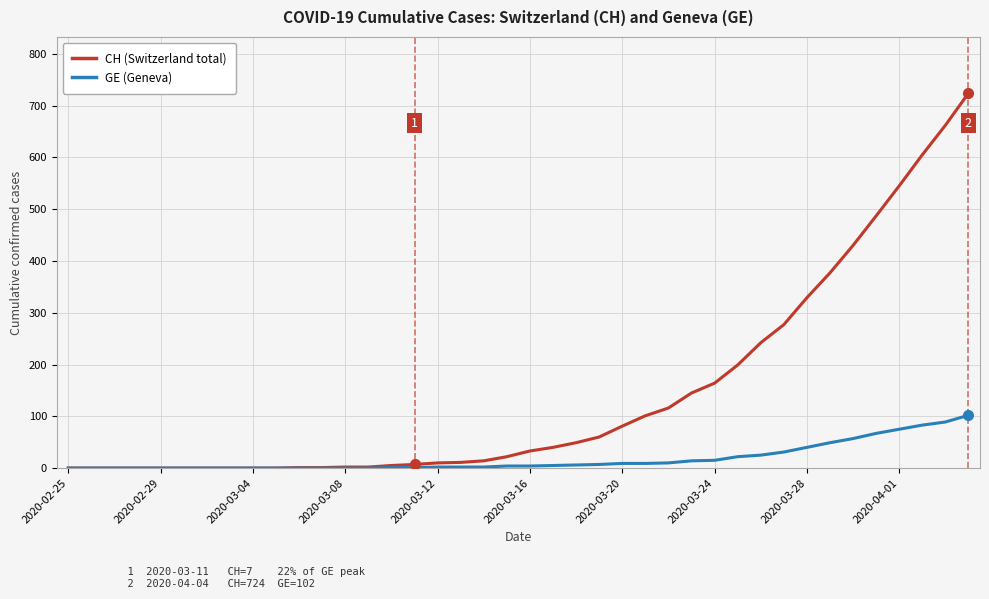

Rank the series by their average value, from lowest to highest.

GE (Geneva), CH (Switzerland total)